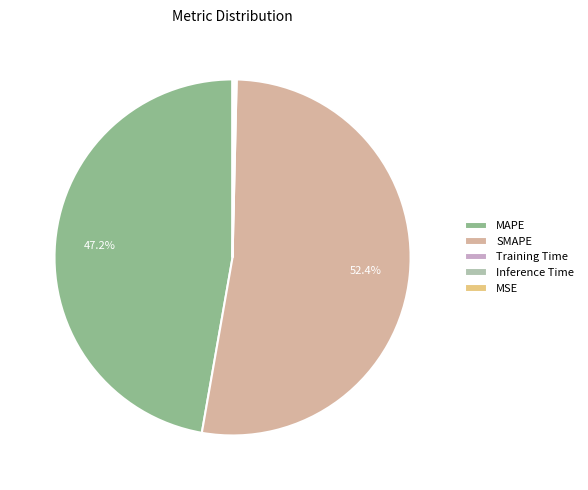

Is there a majority slice in this chart?

Yes